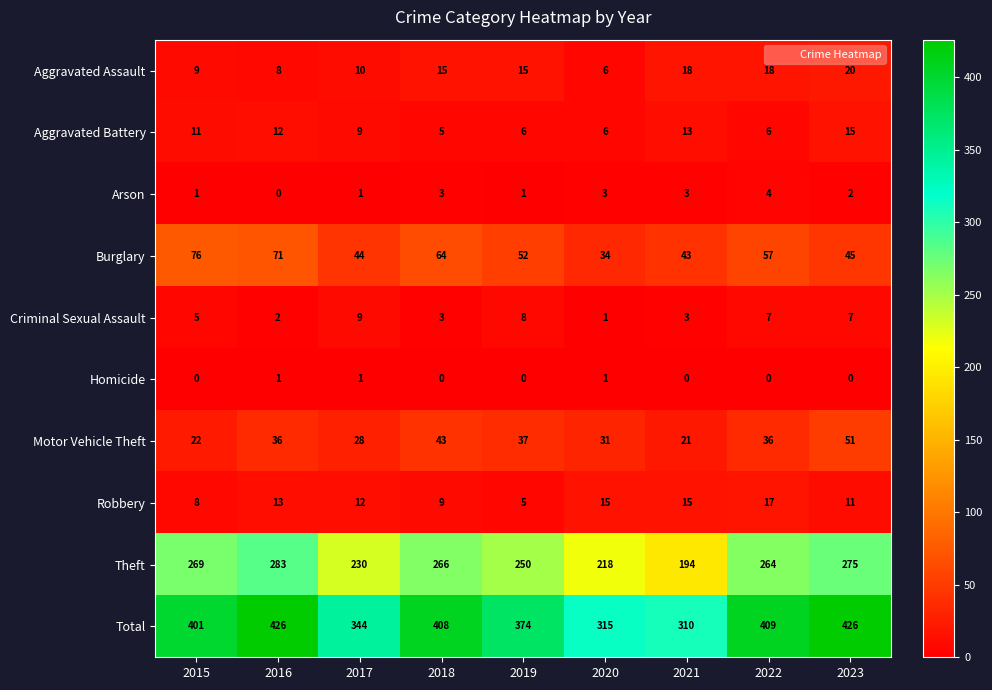

Which series changed the most between 2021 and 2022?

Total